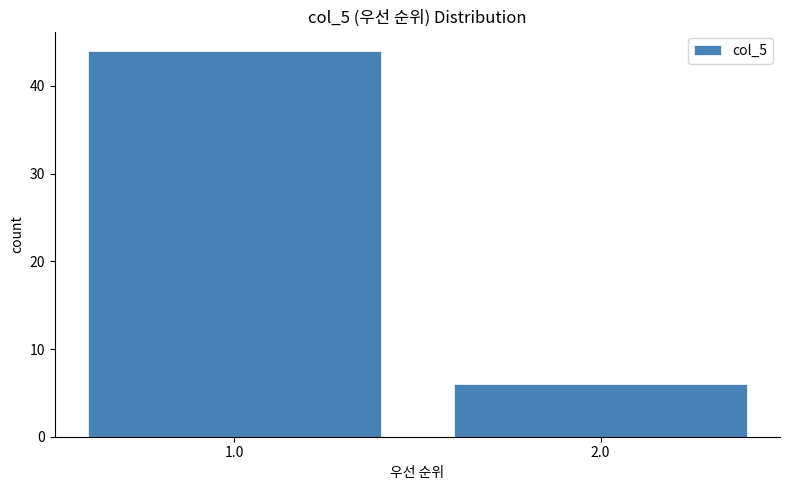

Reading left to right, transcribe all the data shown in this chart.

44	6